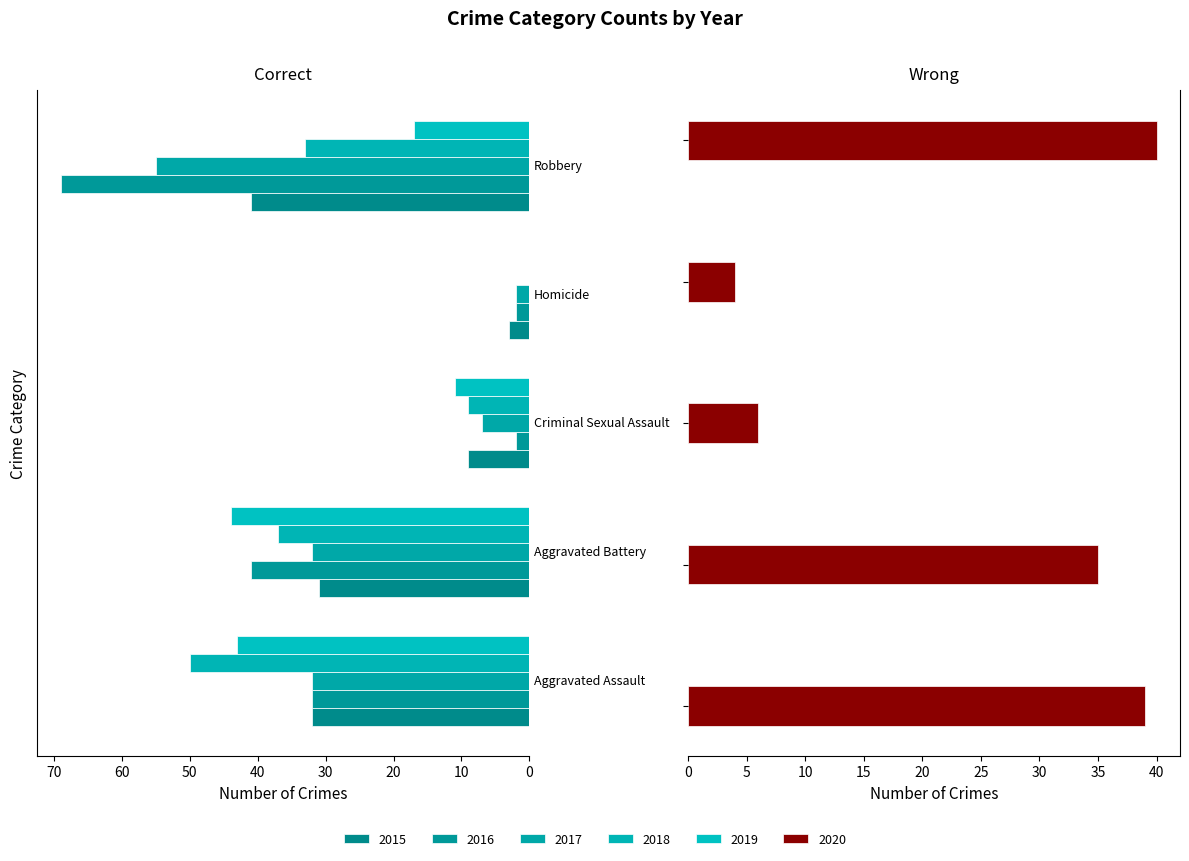

What is the difference between the highest and lowest values at Aggravated Assault?

18